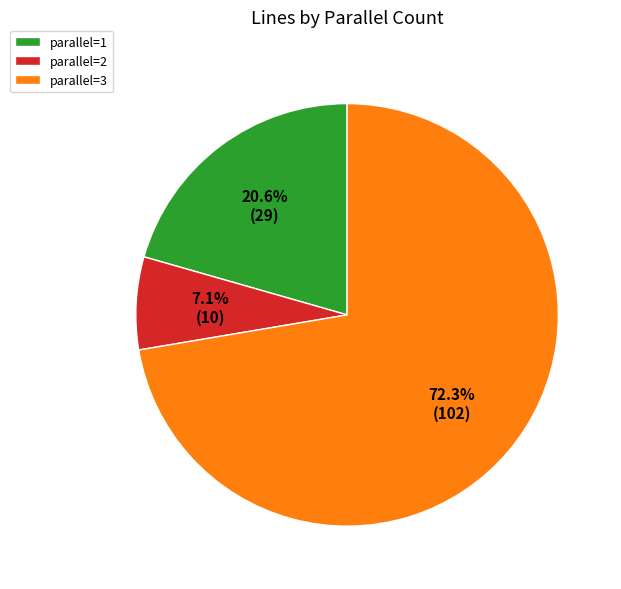

Does any single category account for the majority?

Yes